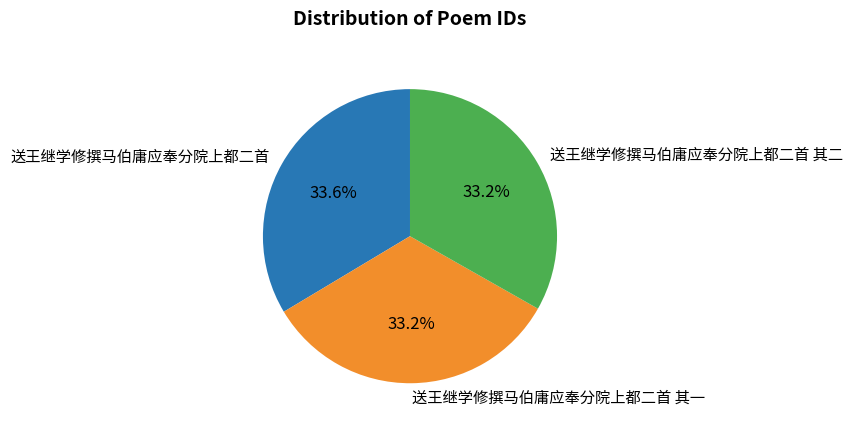

Is it true that 送王继学修撰马伯庸应奉分院上都二首 is 19% of the pie?

False